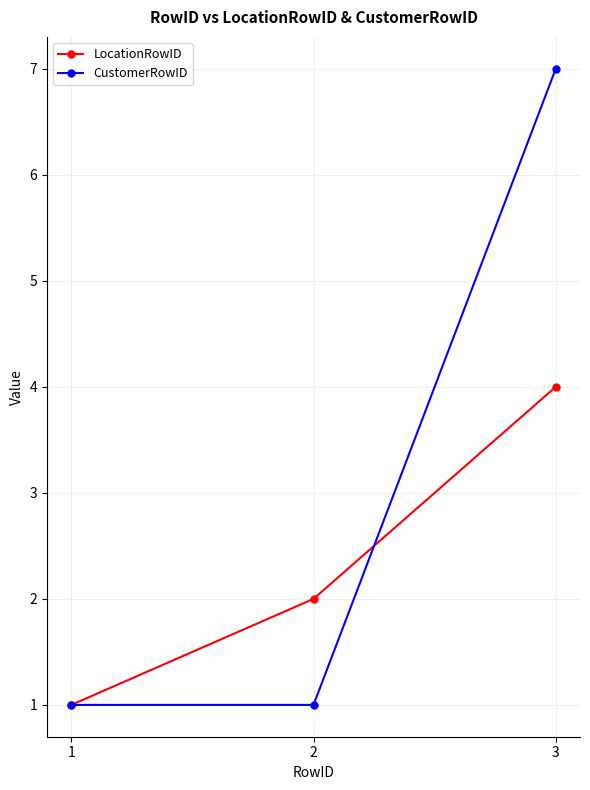

True or false: CustomerRowID has a value of 11 at 3.

False